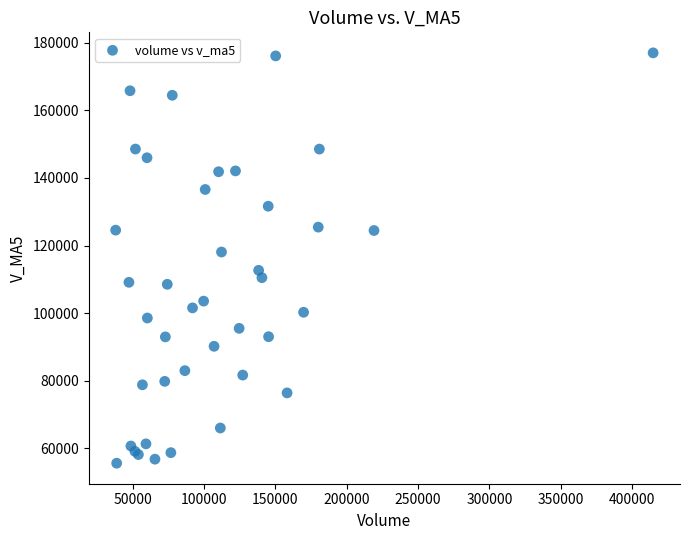

What Y value in the scatter plot is closest to 116300?

118081.0